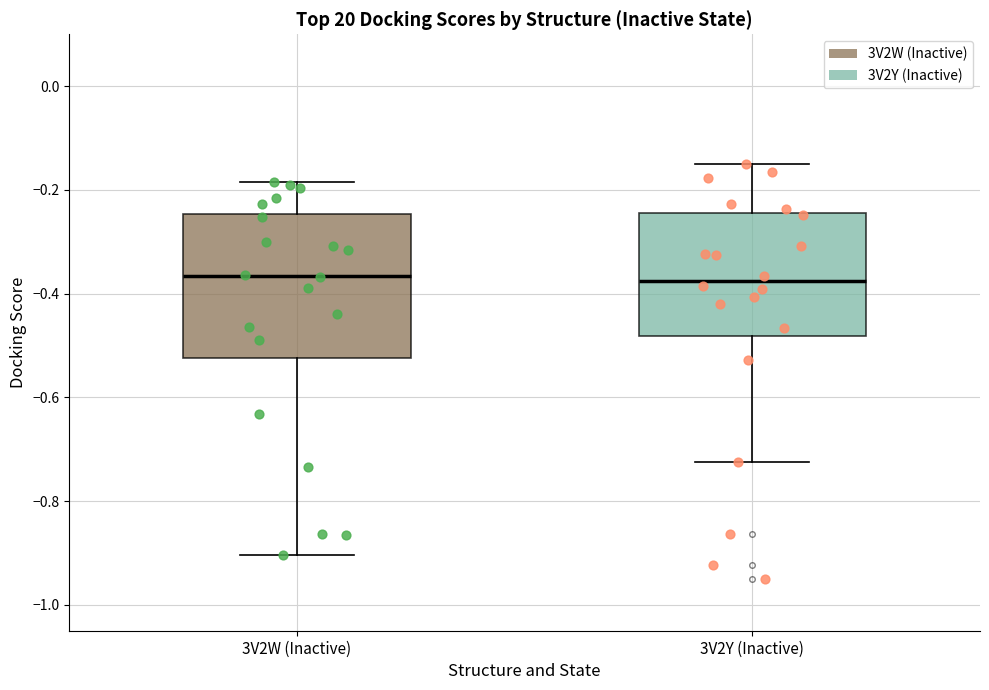

Comparing the boxes themselves (not the whiskers), which one is the tallest?

3V2W (Inactive)